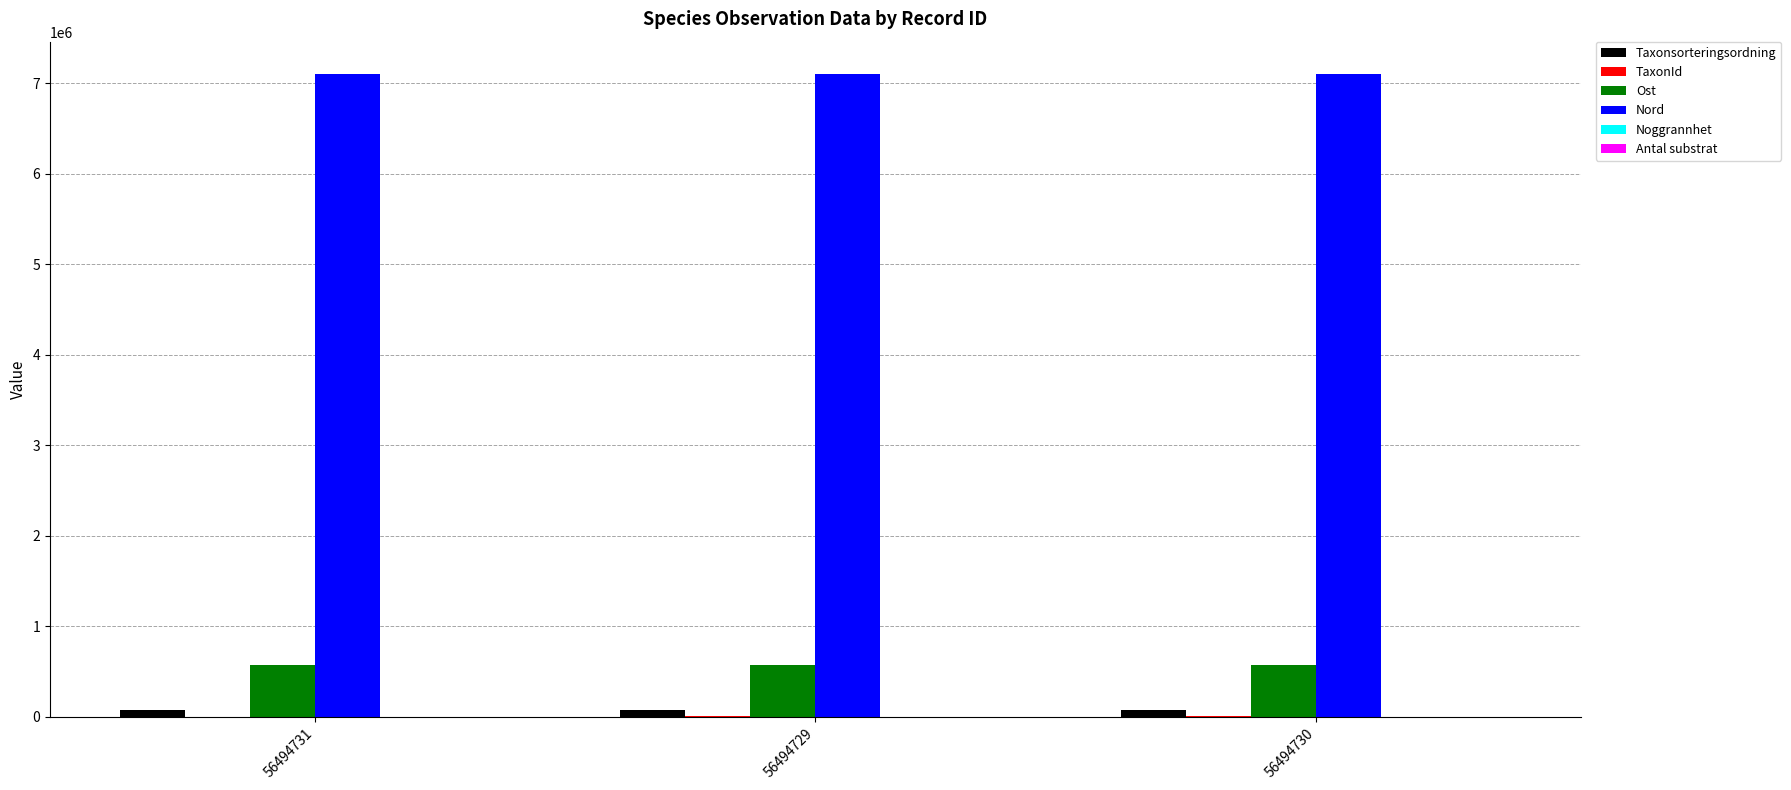

True or false: Nord has a value of 12047516 at 56494730.

False